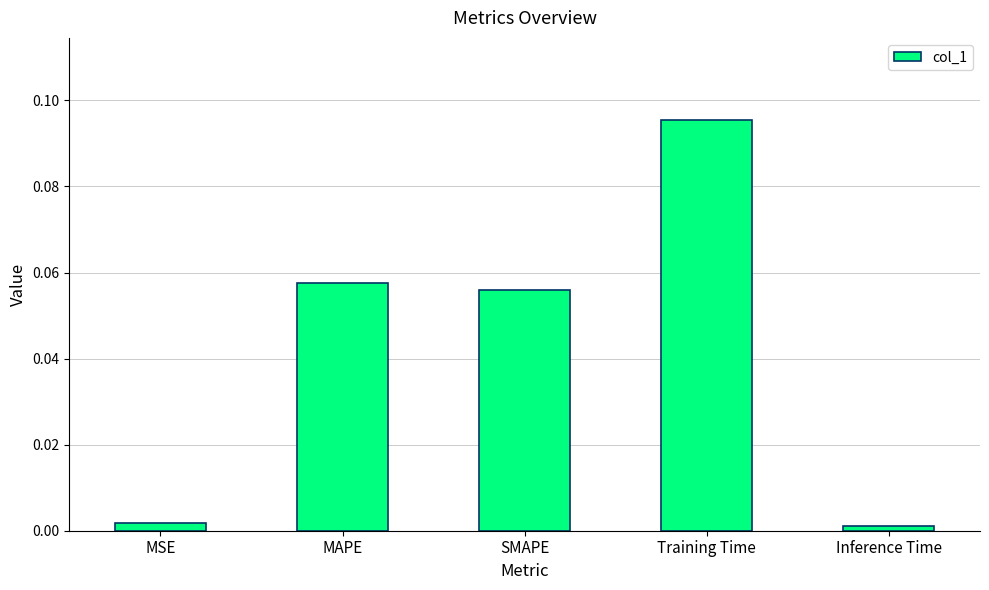

What is the label of the 1st bar from the left?

MSE